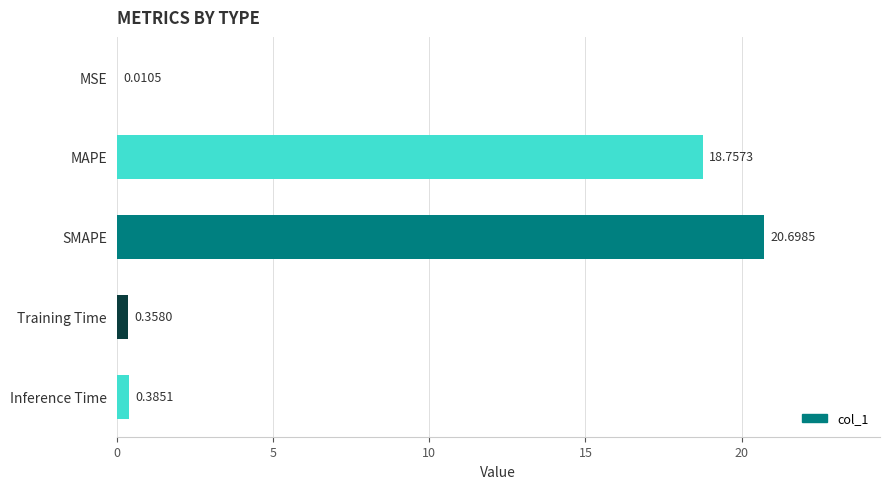

Which category has the highest value across all series?

SMAPE